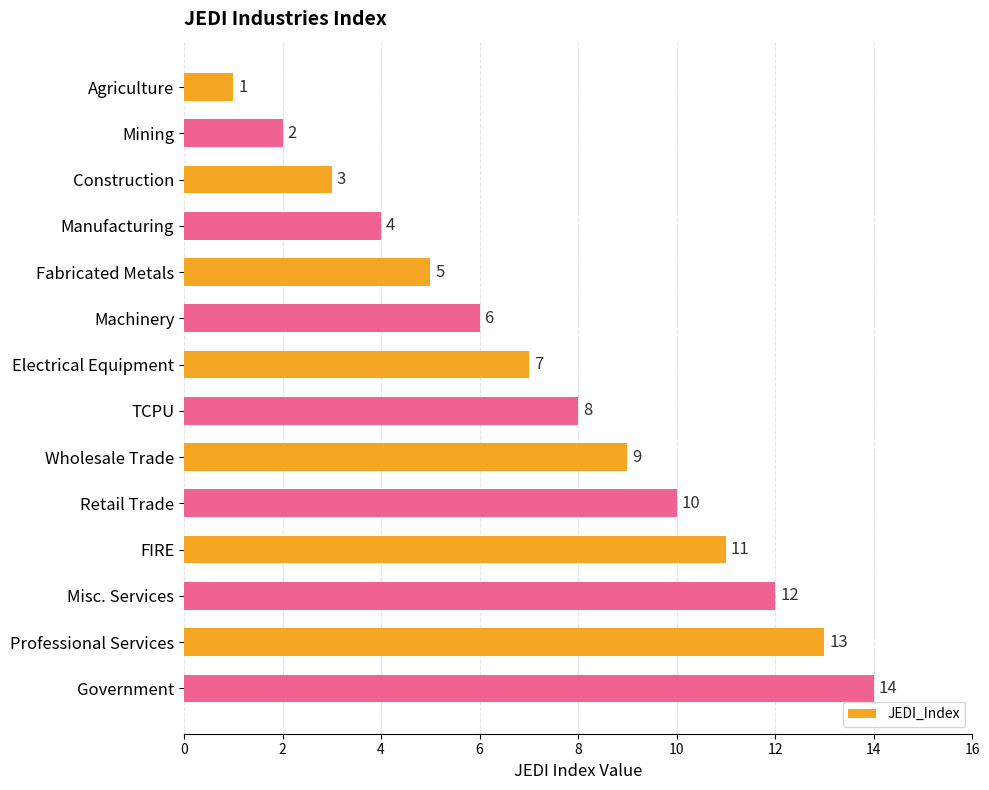

Where is the data nearest to the value 7?

Electrical Equipment